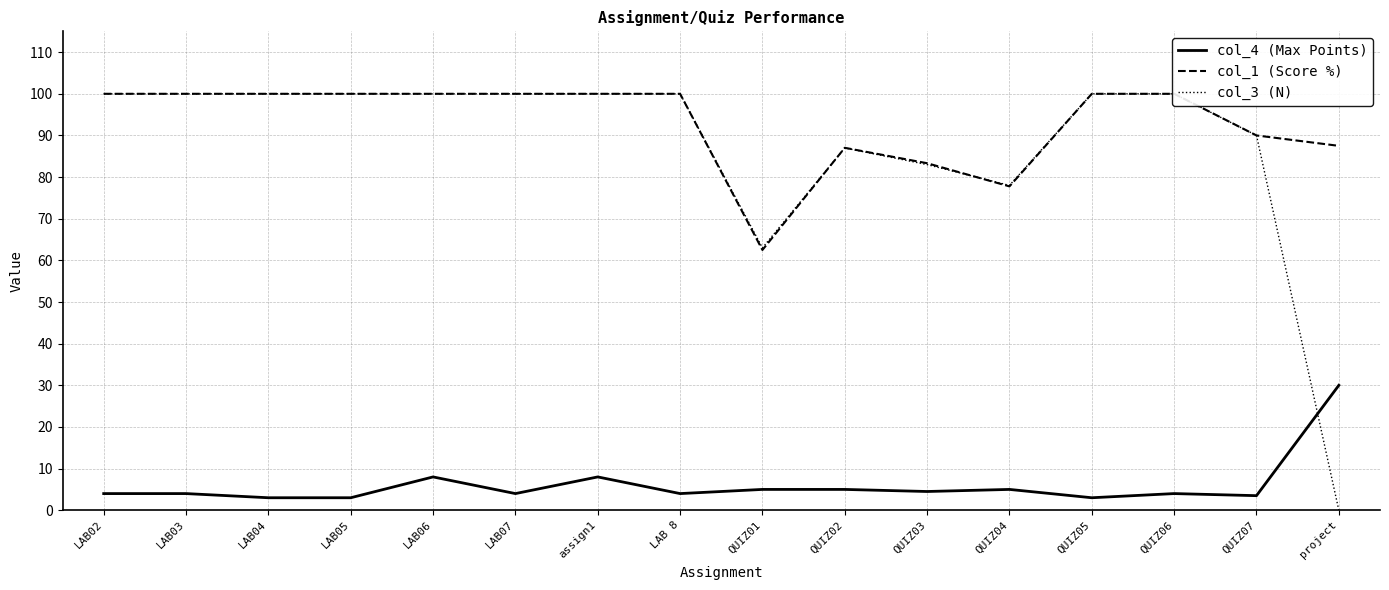

What is the label of the 4th point from the left?

LAB05